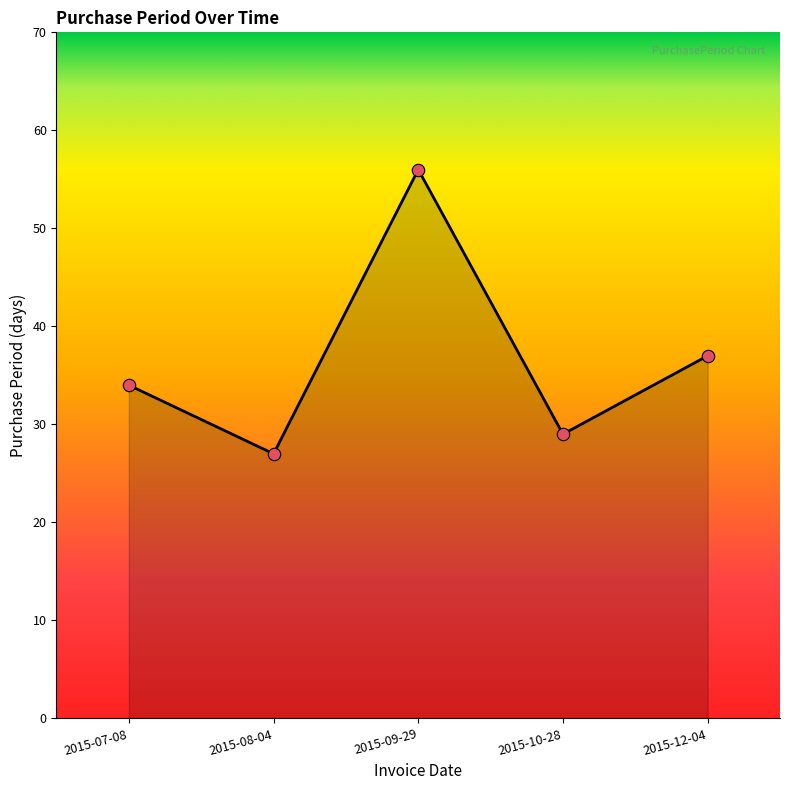

Which has a higher value, 2015-09-29 or 2015-12-04?

2015-09-29